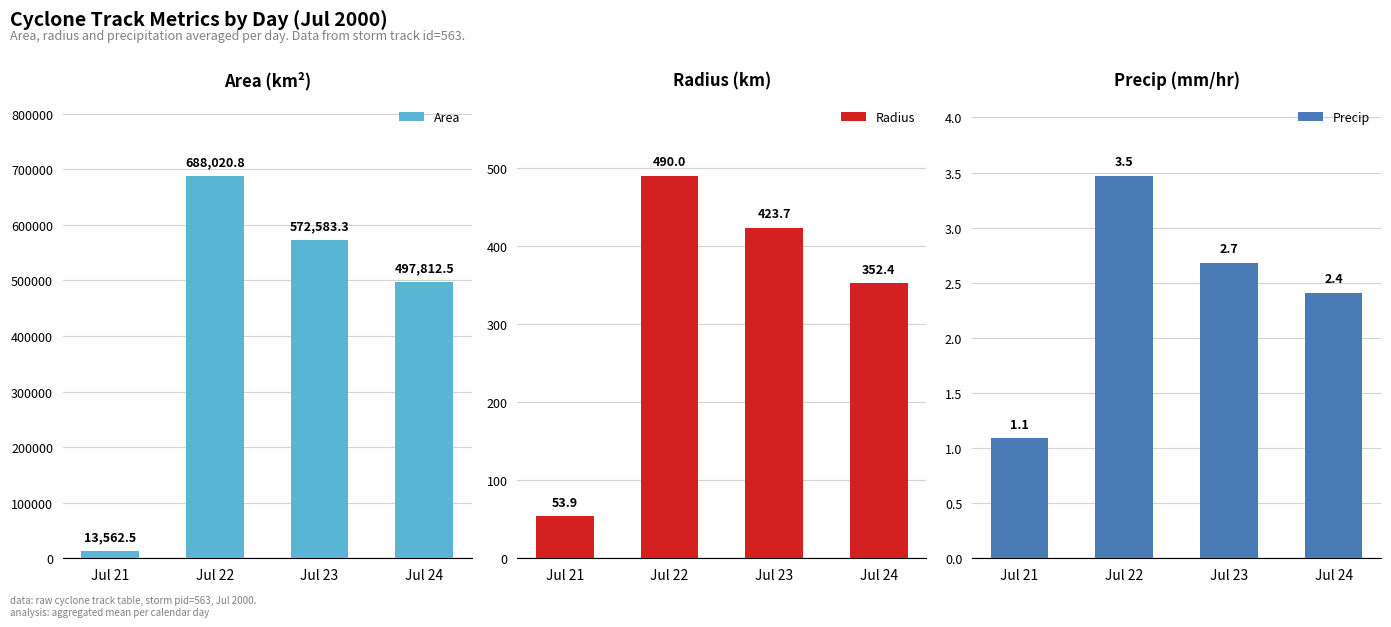

At Jul 24, list the series in order from largest to smallest.

Area, Radius, Precip